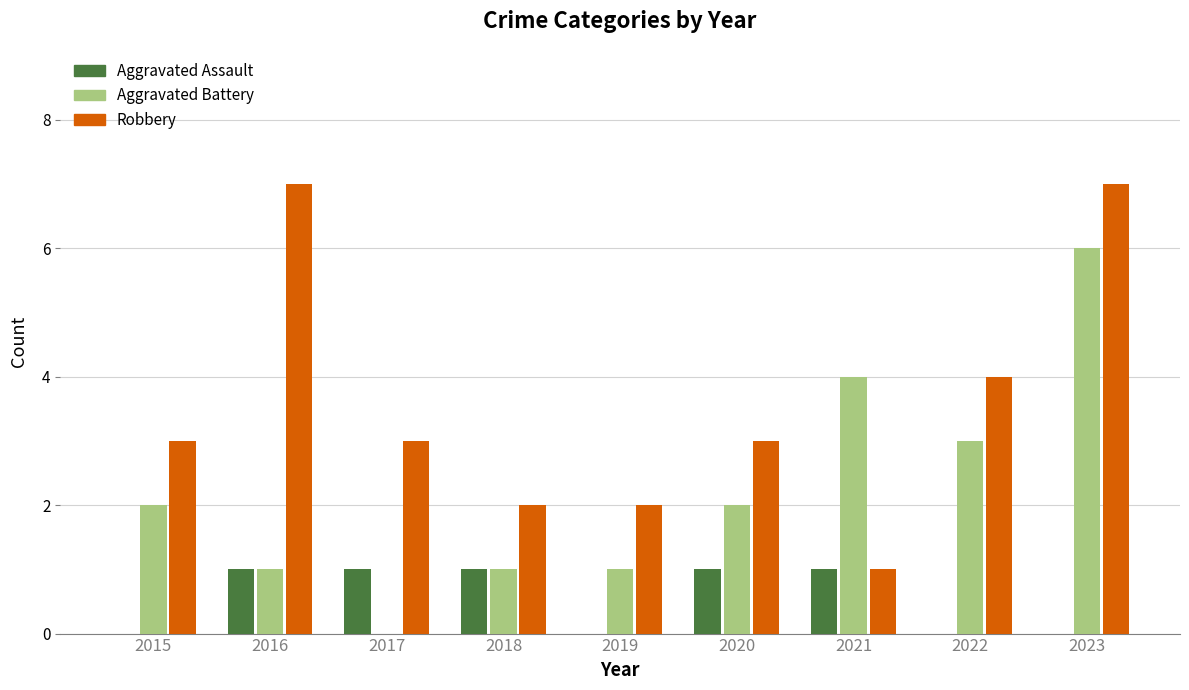

How many Aggravated Battery values are between 1 and 3?

6